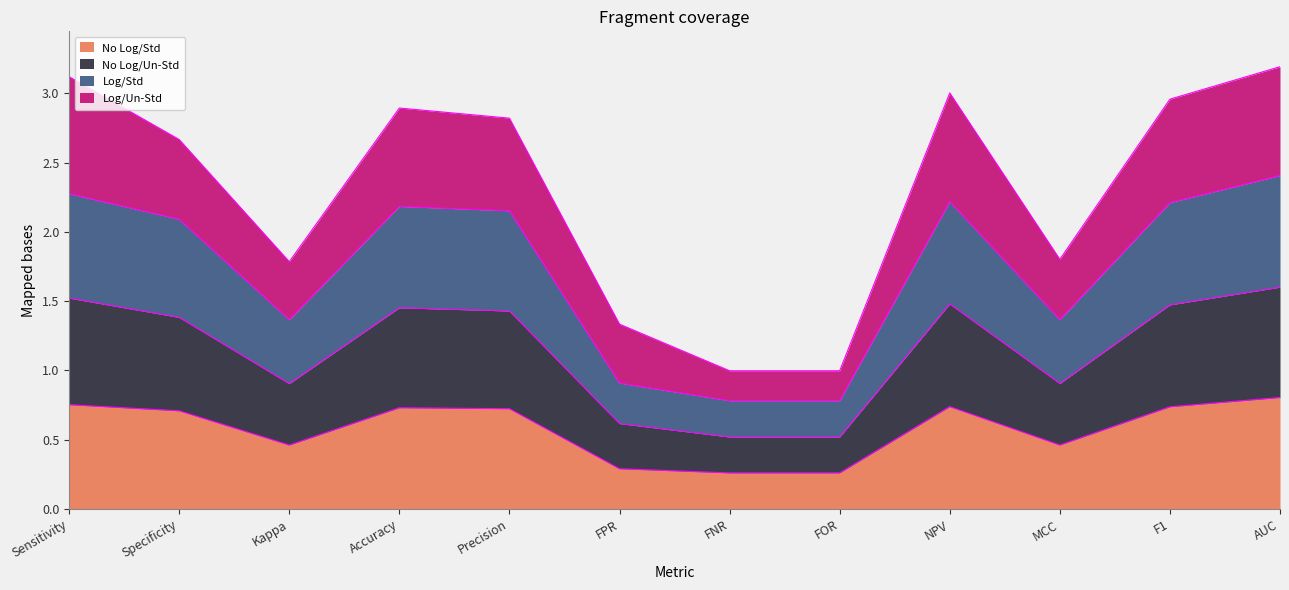

What is the total value across all series at Kappa?

1.8